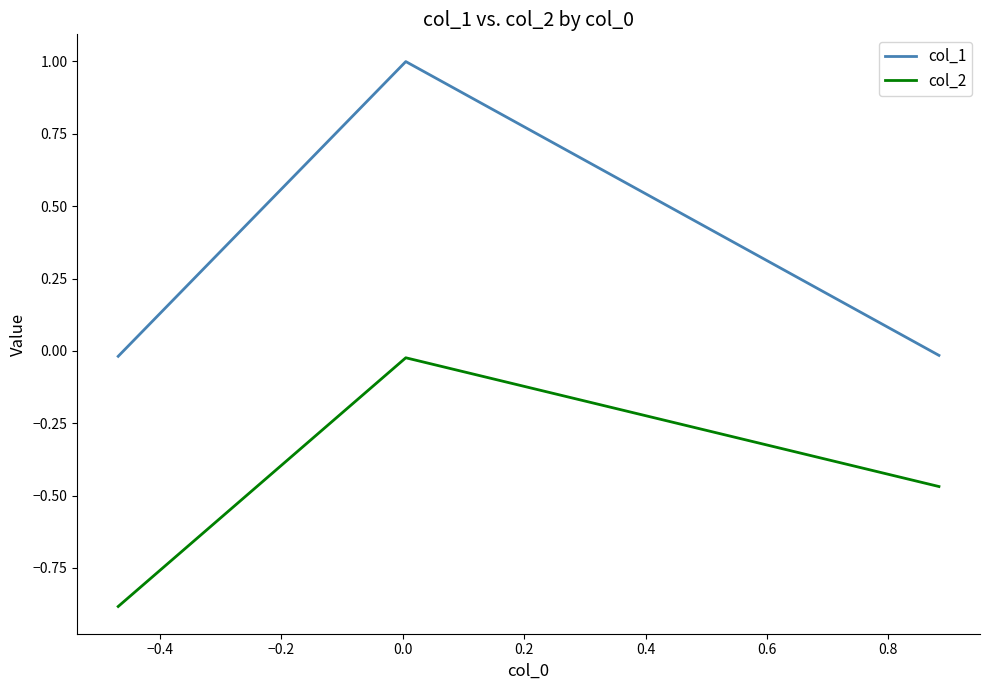

What is the average value of the col_1 series?

0.3